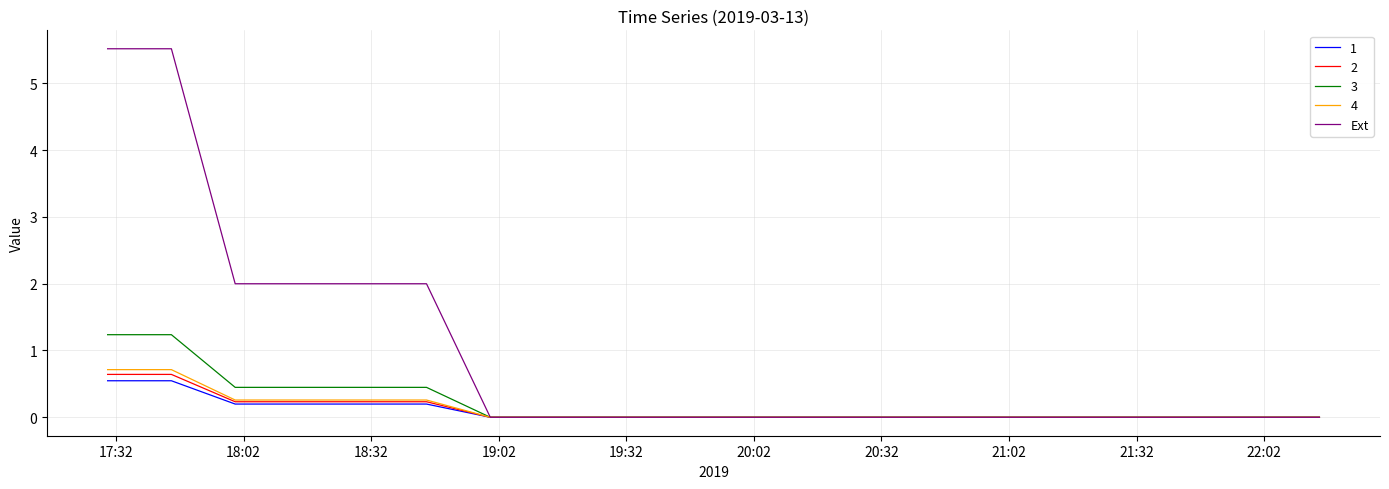

Which series has the largest total across all categories?

Ext